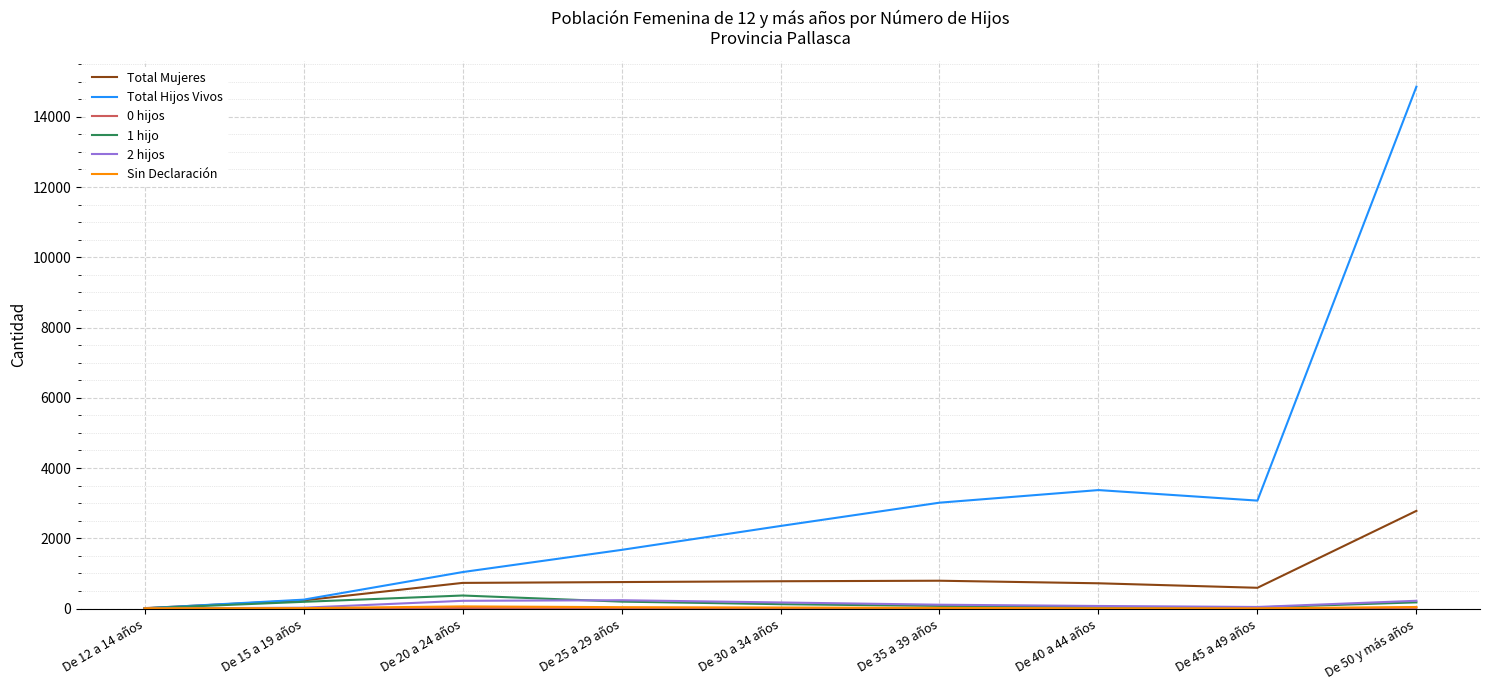

At which category is the sum across all series the highest?

De 50 y más años